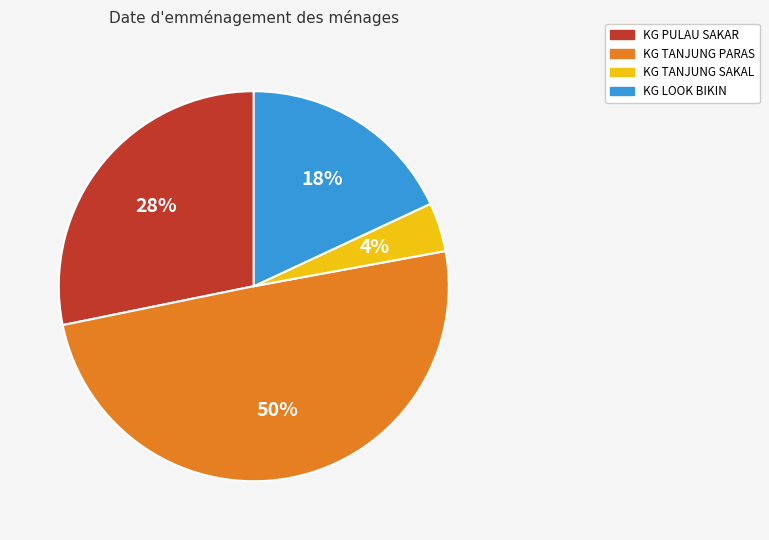

What percentage is the KG PULAU SAKAR slice, to the nearest percent?

28%